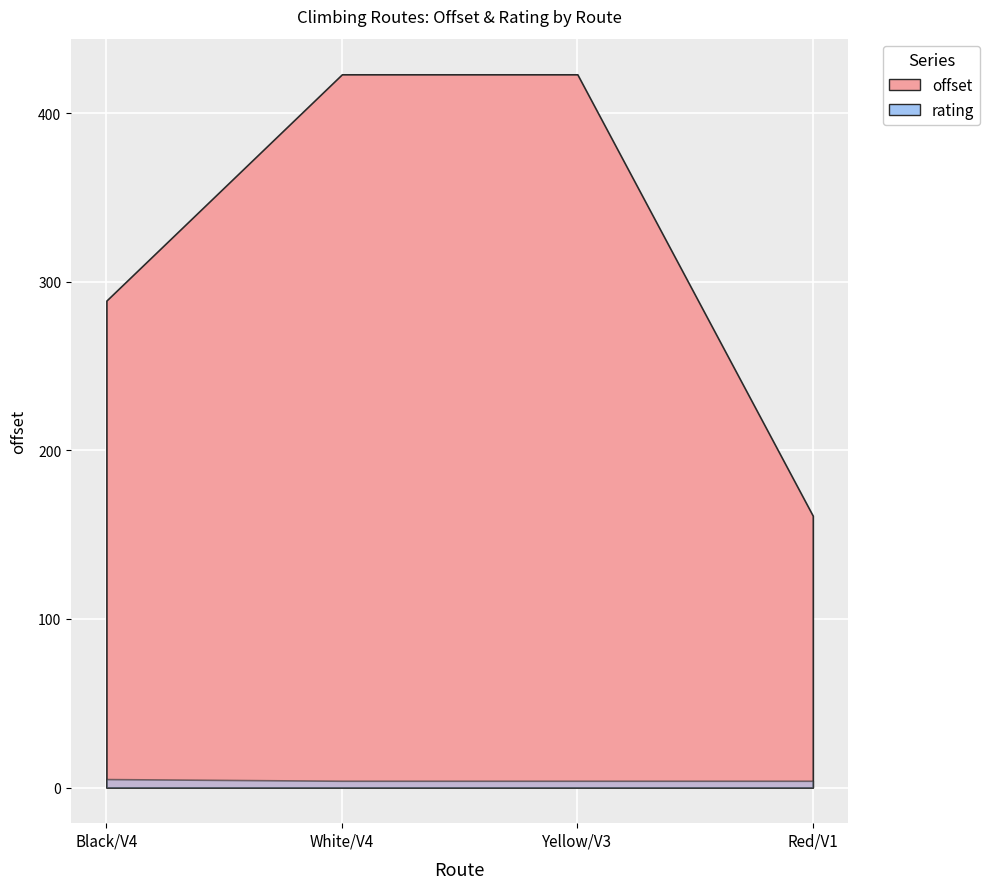

What is the minimum value for rating?

4.0